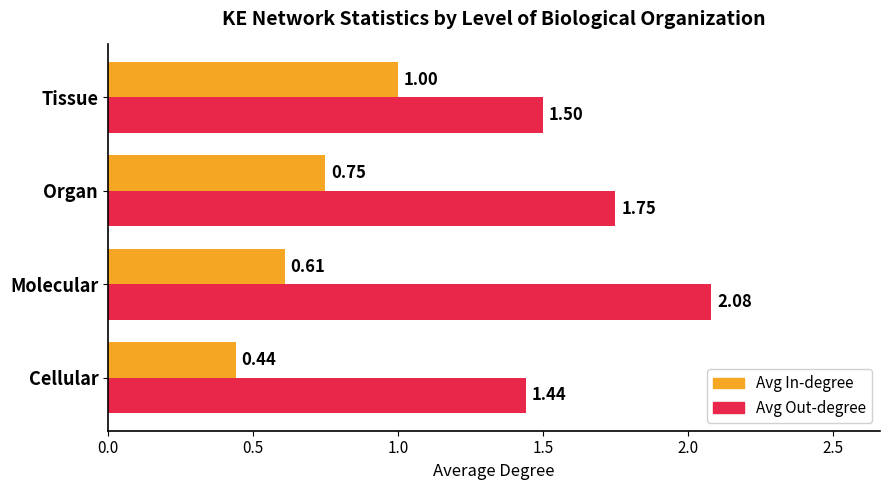

Which series has the largest total across all categories?

Avg Out-degree